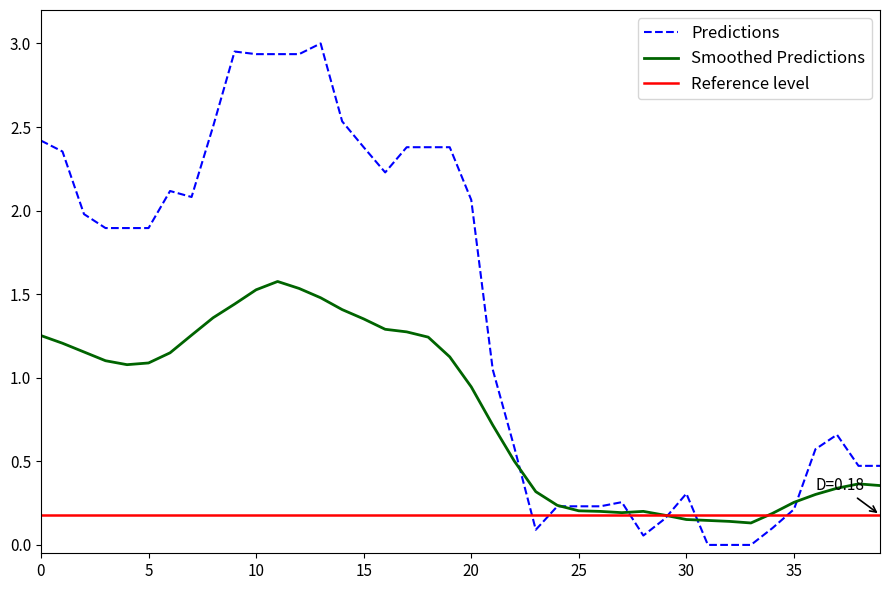

What is the difference between the maximum and minimum values?

3.0